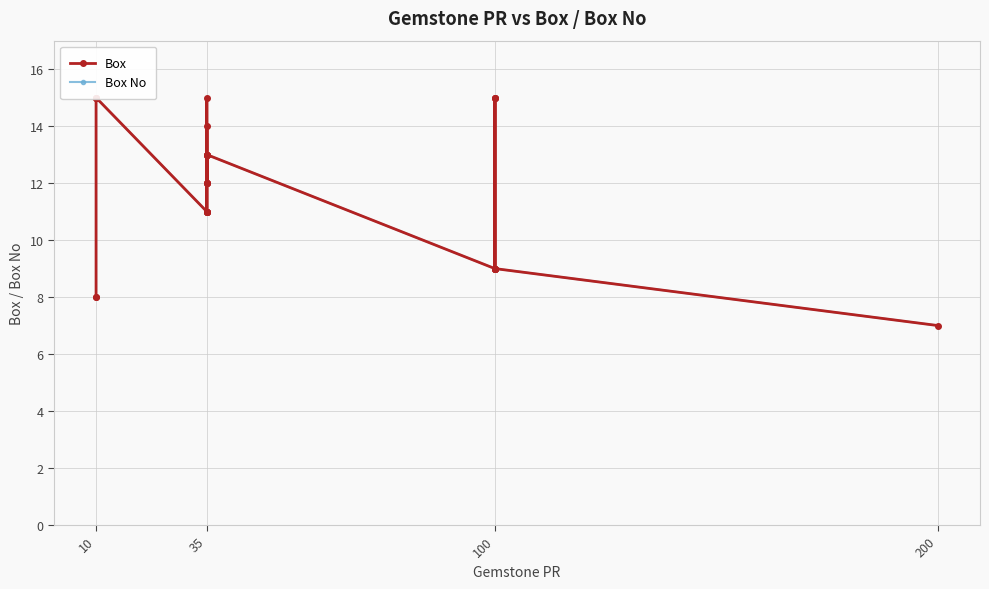

True or false: Box has more than 1 points higher than both neighbors.

True